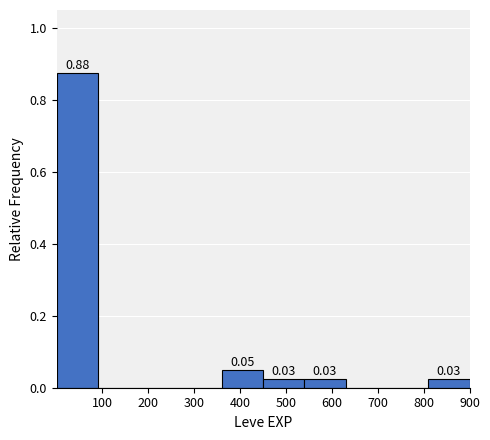

Which range on the x-axis has the tallest bar?

0 to 90